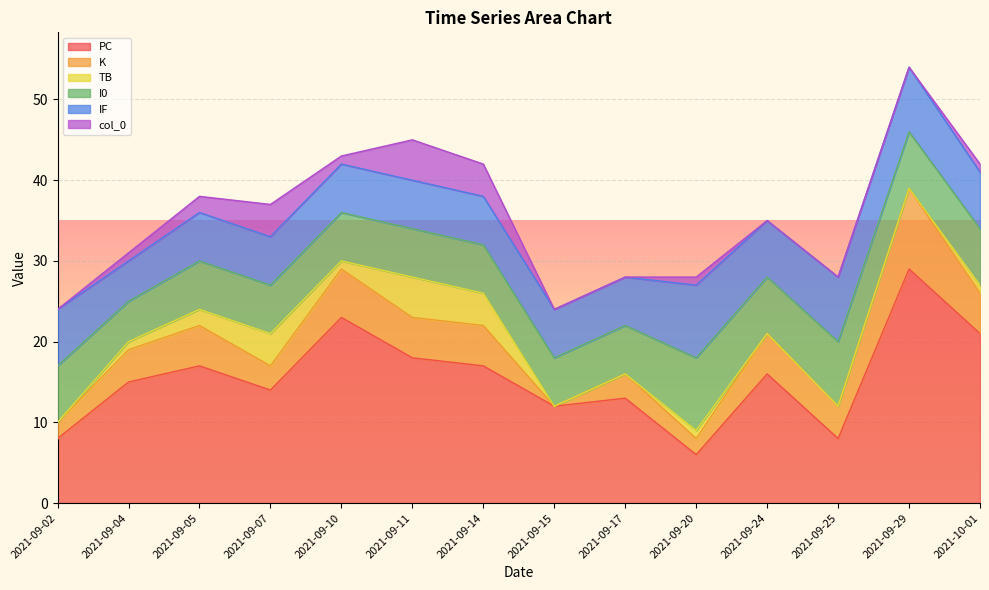

Is it true that TB equals 0 at 2021-09-25?

True